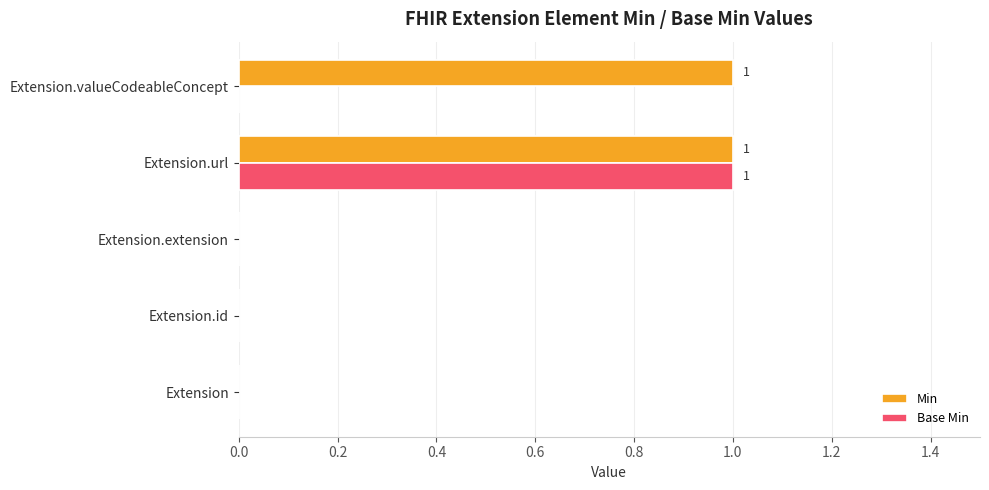

At which category is the sum across all series the highest?

Extension.url